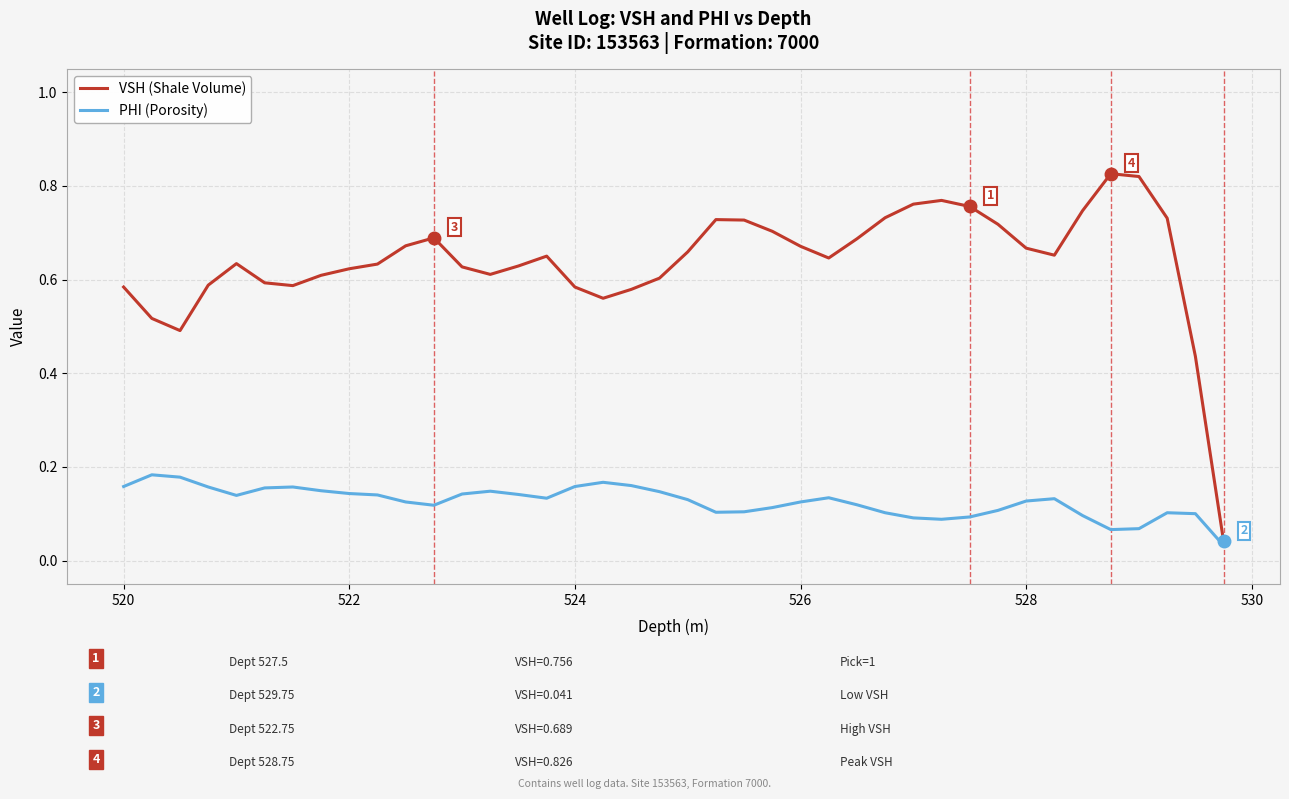

Which series has the largest range (max minus min)?

VSH (Shale Volume)